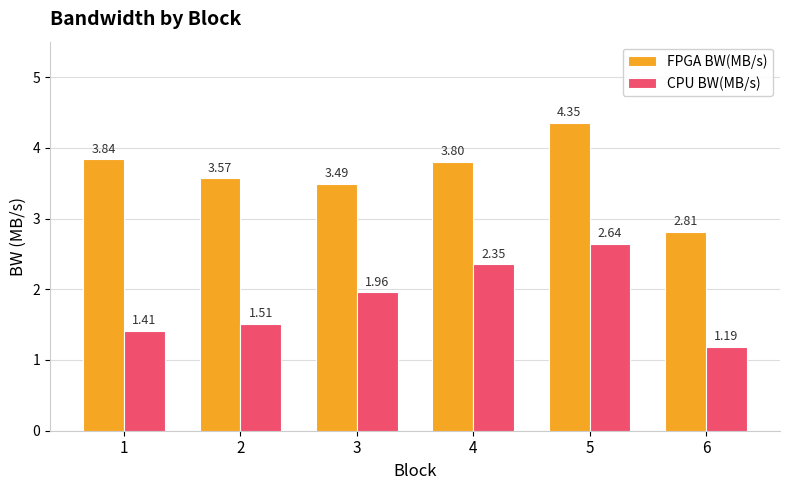

At 2, list the series in order from smallest to largest.

CPU BW(MB/s), FPGA BW(MB/s)